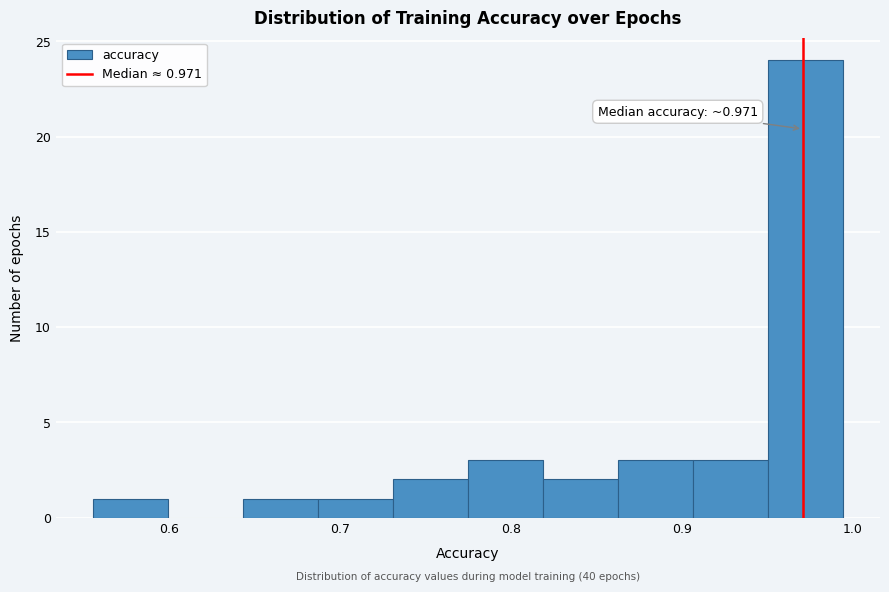

Over which range of the x-axis is the bar tallest?

0.95 to 0.99